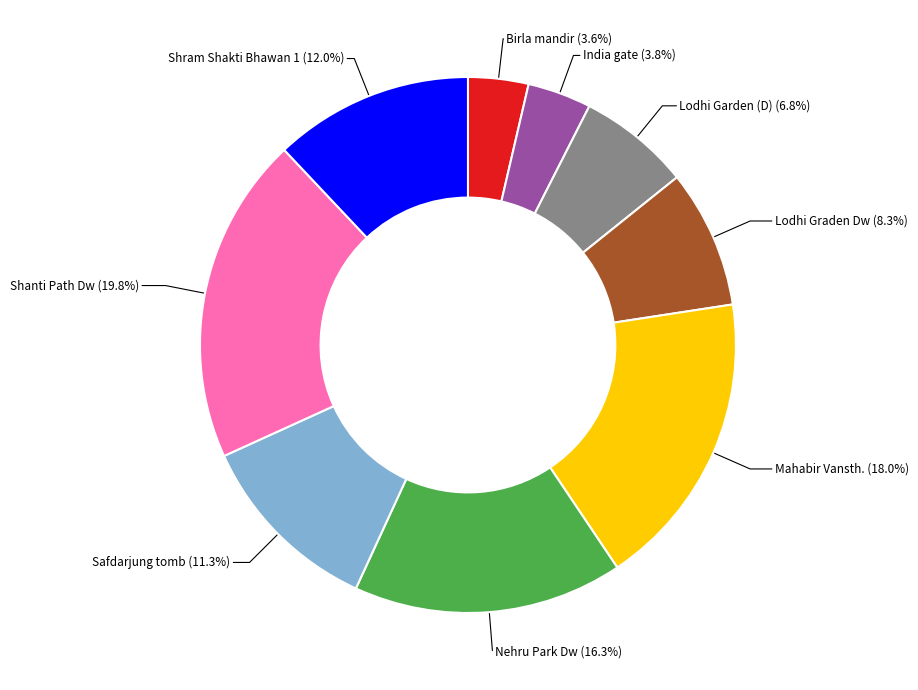

Combined, what portion of the pie is Lodhi Garden (D) and Lodhi Graden Dw?

15.1%